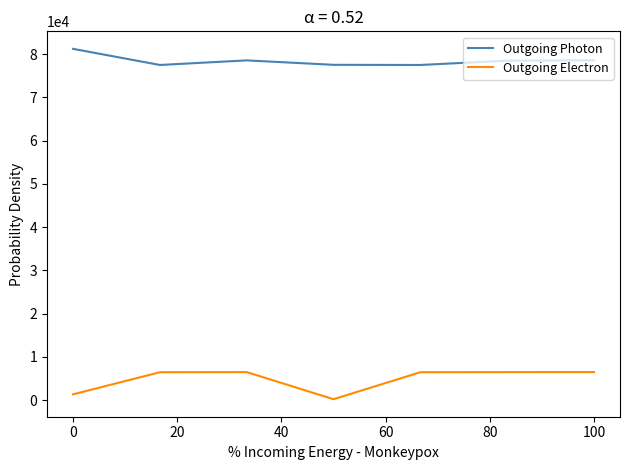

Which series has the largest total across all categories?

Outgoing Photon